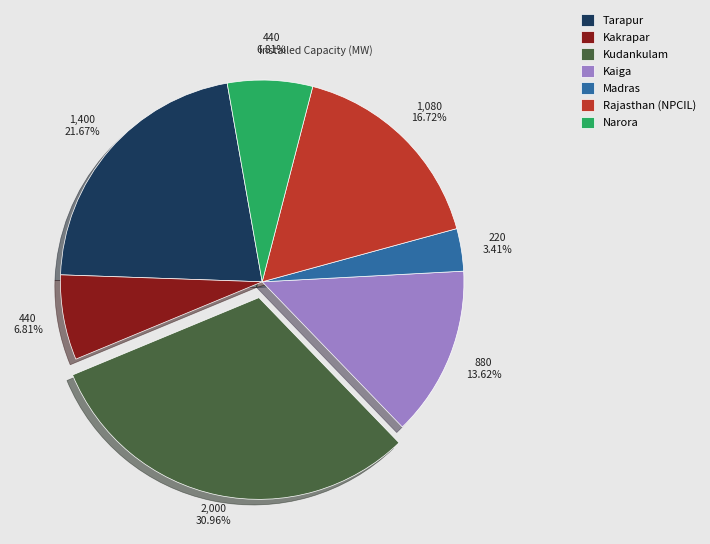

Which category has the biggest portion of the pie?

Kudankulam